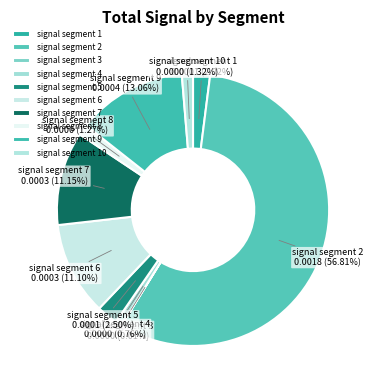

To the nearest percent, what percentage of the pie is signal segment 7?

11%